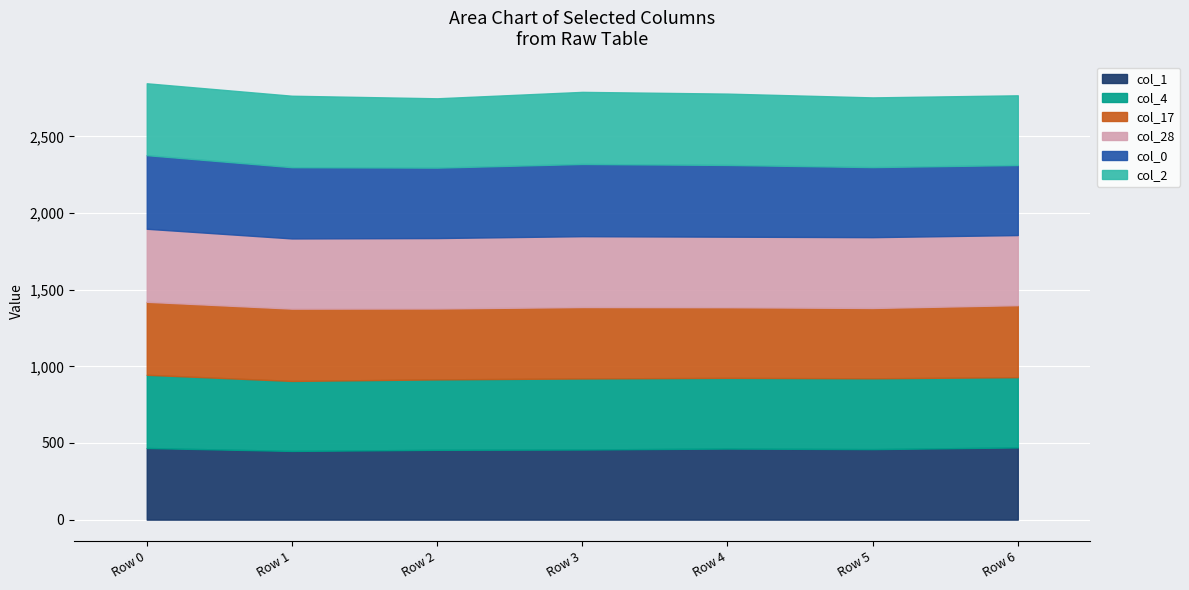

At which label is col_28 closest to 466?

Row 3